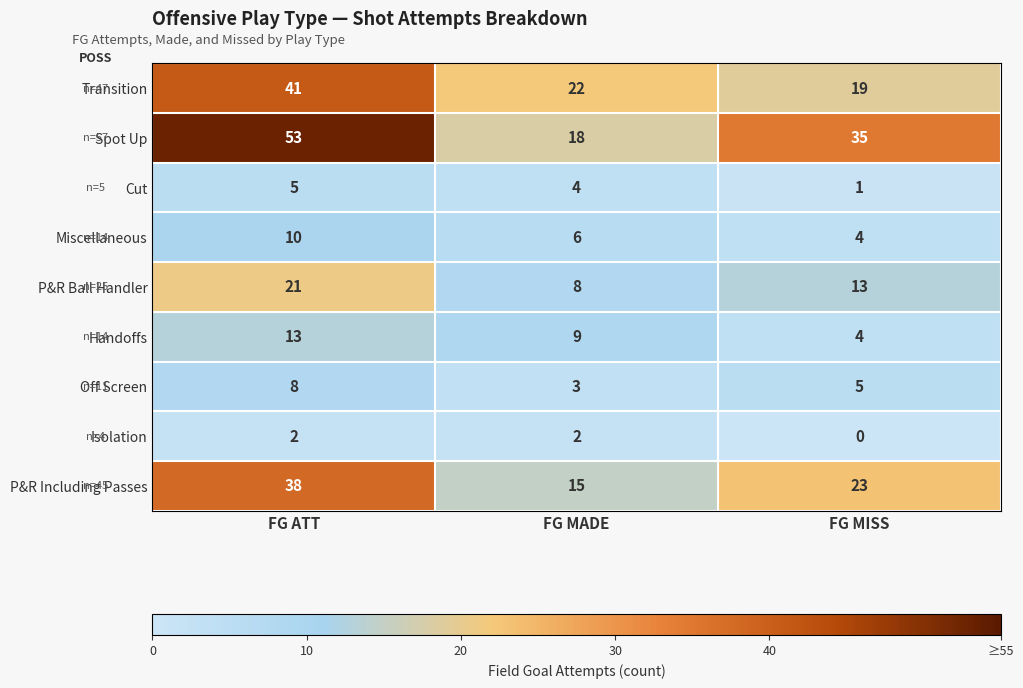

Reading left to right, list all the values displayed in this chart.

Transition: FG ATT=41	FG MADE=22	FG MISS=19
Spot Up: FG ATT=53	FG MADE=18	FG MISS=35
Cut: FG ATT=5	FG MADE=4	FG MISS=1
Miscellaneous: FG ATT=10	FG MADE=6	FG MISS=4
P&R Ball Handler: FG ATT=21	FG MADE=8	FG MISS=13
Handoffs: FG ATT=13	FG MADE=9	FG MISS=4
Off Screen: FG ATT=8	FG MADE=3	FG MISS=5
Isolation: FG ATT=2	FG MADE=2	FG MISS=0
P&R Including Passes: FG ATT=38	FG MADE=15	FG MISS=23